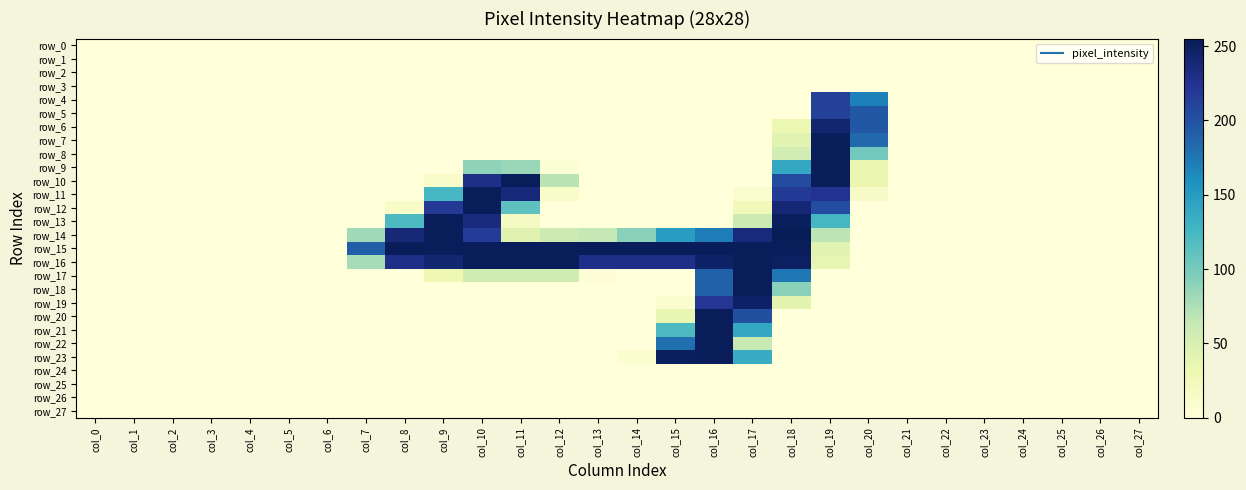

Reading left to right, list all the values displayed in this chart.

row_0: col_0=0	col_1=0	col_2=0	col_3=0	col_4=0	col_5=0	col_6=0	col_7=0	col_8=0	col_9=0	col_10=0	col_11=0	col_12=0	col_13=0	col_14=0	col_15=0	col_16=0	col_17=0	col_18=0	col_19=0	col_20=0	col_21=0	col_22=0	col_23=0	col_24=0	col_25=0	col_26=0	col_27=0
row_1: col_0=0	col_1=0	col_2=0	col_3=0	col_4=0	col_5=0	col_6=0	col_7=0	col_8=0	col_9=0	col_10=0	col_11=0	col_12=0	col_13=0	col_14=0	col_15=0	col_16=0	col_17=0	col_18=0	col_19=0	col_20=0	col_21=0	col_22=0	col_23=0	col_24=0	col_25=0	col_26=0	col_27=0
row_2: col_0=0	col_1=0	col_2=0	col_3=0	col_4=0	col_5=0	col_6=0	col_7=0	col_8=0	col_9=0	col_10=0	col_11=0	col_12=0	col_13=0	col_14=0	col_15=0	col_16=0	col_17=0	col_18=0	col_19=0	col_20=0	col_21=0	col_22=0	col_23=0	col_24=0	col_25=0	col_26=0	col_27=0
row_3: col_0=0	col_1=0	col_2=0	col_3=0	col_4=0	col_5=0	col_6=0	col_7=0	col_8=0	col_9=0	col_10=0	col_11=0	col_12=0	col_13=0	col_14=0	col_15=0	col_16=0	col_17=0	col_18=0	col_19=0	col_20=0	col_21=0	col_22=0	col_23=0	col_24=0	col_25=0	col_26=0	col_27=0
row_4: col_0=0	col_1=0	col_2=0	col_3=0	col_4=0	col_5=0	col_6=0	col_7=0	col_8=0	col_9=0	col_10=0	col_11=0	col_12=0	col_13=0	col_14=0	col_15=0	col_16=0	col_17=0	col_18=0	col_19=214	col_20=170	col_21=0	col_22=0	col_23=0	col_24=0	col_25=0	col_26=0	col_27=0
row_5: col_0=0	col_1=0	col_2=0	col_3=0	col_4=0	col_5=0	col_6=0	col_7=0	col_8=0	col_9=0	col_10=0	col_11=0	col_12=0	col_13=0	col_14=0	col_15=0	col_16=0	col_17=0	col_18=0	col_19=213	col_20=196	col_21=0	col_22=0	col_23=0	col_24=0	col_25=0	col_26=0	col_27=0
row_6: col_0=0	col_1=0	col_2=0	col_3=0	col_4=0	col_5=0	col_6=0	col_7=0	col_8=0	col_9=0	col_10=0	col_11=0	col_12=0	col_13=0	col_14=0	col_15=0	col_16=0	col_17=0	col_18=31	col_19=243	col_20=196	col_21=0	col_22=0	col_23=0	col_24=0	col_25=0	col_26=0	col_27=0
row_7: col_0=0	col_1=0	col_2=0	col_3=0	col_4=0	col_5=0	col_6=0	col_7=0	col_8=0	col_9=0	col_10=0	col_11=0	col_12=0	col_13=0	col_14=0	col_15=0	col_16=0	col_17=0	col_18=42	col_19=254	col_20=185	col_21=0	col_22=0	col_23=0	col_24=0	col_25=0	col_26=0	col_27=0
row_8: col_0=0	col_1=0	col_2=0	col_3=0	col_4=0	col_5=0	col_6=0	col_7=0	col_8=0	col_9=0	col_10=0	col_11=0	col_12=0	col_13=0	col_14=0	col_15=0	col_16=0	col_17=0	col_18=55	col_19=254	col_20=102	col_21=0	col_22=0	col_23=0	col_24=0	col_25=0	col_26=0	col_27=0
row_9: col_0=0	col_1=0	col_2=0	col_3=0	col_4=0	col_5=0	col_6=0	col_7=0	col_8=0	col_9=0	col_10=89	col_11=84	col_12=4	col_13=0	col_14=0	col_15=0	col_16=0	col_17=0	col_18=139	col_19=254	col_20=33	col_21=0	col_22=0	col_23=0	col_24=0	col_25=0	col_26=0	col_27=0
row_10: col_0=0	col_1=0	col_2=0	col_3=0	col_4=0	col_5=0	col_6=0	col_7=0	col_8=0	col_9=12	col_10=229	col_11=254	col_12=69	col_13=0	col_14=0	col_15=0	col_16=0	col_17=0	col_18=205	col_19=254	col_20=33	col_21=0	col_22=0	col_23=0	col_24=0	col_25=0	col_26=0	col_27=0
row_11: col_0=0	col_1=0	col_2=0	col_3=0	col_4=0	col_5=0	col_6=0	col_7=0	col_8=0	col_9=124	col_10=254	col_11=237	col_12=12	col_13=0	col_14=0	col_15=0	col_16=0	col_17=9	col_18=218	col_19=225	col_20=14	col_21=0	col_22=0	col_23=0	col_24=0	col_25=0	col_26=0	col_27=0
row_12: col_0=0	col_1=0	col_2=0	col_3=0	col_4=0	col_5=0	col_6=0	col_7=0	col_8=12	col_9=220	col_10=254	col_11=112	col_12=0	col_13=0	col_14=0	col_15=0	col_16=0	col_17=24	col_18=240	col_19=204	col_20=0	col_21=0	col_22=0	col_23=0	col_24=0	col_25=0	col_26=0	col_27=0
row_13: col_0=0	col_1=0	col_2=0	col_3=0	col_4=0	col_5=0	col_6=0	col_7=0	col_8=121	col_9=254	col_10=235	col_11=19	col_12=0	col_13=0	col_14=0	col_15=0	col_16=0	col_17=59	col_18=252	col_19=125	col_20=0	col_21=0	col_22=0	col_23=0	col_24=0	col_25=0	col_26=0	col_27=0
row_14: col_0=0	col_1=0	col_2=0	col_3=0	col_4=0	col_5=0	col_6=0	col_7=81	col_8=239	col_9=254	col_10=217	col_11=43	col_12=59	col_13=64	col_14=91	col_15=149	col_16=172	col_17=236	col_18=255	col_19=68	col_20=0	col_21=0	col_22=0	col_23=0	col_24=0	col_25=0	col_26=0	col_27=0
row_15: col_0=0	col_1=0	col_2=0	col_3=0	col_4=0	col_5=0	col_6=0	col_7=192	col_8=254	col_9=254	col_10=254	col_11=254	col_12=254	col_13=254	col_14=254	col_15=254	col_16=254	col_17=254	col_18=254	col_19=41	col_20=0	col_21=0	col_22=0	col_23=0	col_24=0	col_25=0	col_26=0	col_27=0
row_16: col_0=0	col_1=0	col_2=0	col_3=0	col_4=0	col_5=0	col_6=0	col_7=78	col_8=229	col_9=242	col_10=254	col_11=254	col_12=254	col_13=230	col_14=230	col_15=229	col_16=247	col_17=254	col_18=250	col_19=37	col_20=0	col_21=0	col_22=0	col_23=0	col_24=0	col_25=0	col_26=0	col_27=0
row_17: col_0=0	col_1=0	col_2=0	col_3=0	col_4=0	col_5=0	col_6=0	col_7=0	col_8=0	col_9=30	col_10=57	col_11=57	col_12=57	col_13=2	col_14=0	col_15=0	col_16=189	col_17=254	col_18=175	col_19=0	col_20=0	col_21=0	col_22=0	col_23=0	col_24=0	col_25=0	col_26=0	col_27=0
row_18: col_0=0	col_1=0	col_2=0	col_3=0	col_4=0	col_5=0	col_6=0	col_7=0	col_8=0	col_9=0	col_10=0	col_11=0	col_12=0	col_13=0	col_14=0	col_15=0	col_16=189	col_17=254	col_18=91	col_19=0	col_20=0	col_21=0	col_22=0	col_23=0	col_24=0	col_25=0	col_26=0	col_27=0
row_19: col_0=0	col_1=0	col_2=0	col_3=0	col_4=0	col_5=0	col_6=0	col_7=0	col_8=0	col_9=0	col_10=0	col_11=0	col_12=0	col_13=0	col_14=0	col_15=9	col_16=222	col_17=247	col_18=40	col_19=0	col_20=0	col_21=0	col_22=0	col_23=0	col_24=0	col_25=0	col_26=0	col_27=0
row_20: col_0=0	col_1=0	col_2=0	col_3=0	col_4=0	col_5=0	col_6=0	col_7=0	col_8=0	col_9=0	col_10=0	col_11=0	col_12=0	col_13=0	col_14=0	col_15=36	col_16=254	col_17=202	col_18=0	col_19=0	col_20=0	col_21=0	col_22=0	col_23=0	col_24=0	col_25=0	col_26=0	col_27=0
row_21: col_0=0	col_1=0	col_2=0	col_3=0	col_4=0	col_5=0	col_6=0	col_7=0	col_8=0	col_9=0	col_10=0	col_11=0	col_12=0	col_13=0	col_14=0	col_15=121	col_16=254	col_17=139	col_18=0	col_19=0	col_20=0	col_21=0	col_22=0	col_23=0	col_24=0	col_25=0	col_26=0	col_27=0
row_22: col_0=0	col_1=0	col_2=0	col_3=0	col_4=0	col_5=0	col_6=0	col_7=0	col_8=0	col_9=0	col_10=0	col_11=0	col_12=0	col_13=0	col_14=0	col_15=180	col_16=254	col_17=62	col_18=0	col_19=0	col_20=0	col_21=0	col_22=0	col_23=0	col_24=0	col_25=0	col_26=0	col_27=0
row_23: col_0=0	col_1=0	col_2=0	col_3=0	col_4=0	col_5=0	col_6=0	col_7=0	col_8=0	col_9=0	col_10=0	col_11=0	col_12=0	col_13=0	col_14=8	col_15=252	col_16=254	col_17=136	col_18=0	col_19=0	col_20=0	col_21=0	col_22=0	col_23=0	col_24=0	col_25=0	col_26=0	col_27=0
row_24: col_0=0	col_1=0	col_2=0	col_3=0	col_4=0	col_5=0	col_6=0	col_7=0	col_8=0	col_9=0	col_10=0	col_11=0	col_12=0	col_13=0	col_14=0	col_15=0	col_16=0	col_17=0	col_18=0	col_19=0	col_20=0	col_21=0	col_22=0	col_23=0	col_24=0	col_25=0	col_26=0	col_27=0
row_25: col_0=0	col_1=0	col_2=0	col_3=0	col_4=0	col_5=0	col_6=0	col_7=0	col_8=0	col_9=0	col_10=0	col_11=0	col_12=0	col_13=0	col_14=0	col_15=0	col_16=0	col_17=0	col_18=0	col_19=0	col_20=0	col_21=0	col_22=0	col_23=0	col_24=0	col_25=0	col_26=0	col_27=0
row_26: col_0=0	col_1=0	col_2=0	col_3=0	col_4=0	col_5=0	col_6=0	col_7=0	col_8=0	col_9=0	col_10=0	col_11=0	col_12=0	col_13=0	col_14=0	col_15=0	col_16=0	col_17=0	col_18=0	col_19=0	col_20=0	col_21=0	col_22=0	col_23=0	col_24=0	col_25=0	col_26=0	col_27=0
row_27: col_0=0	col_1=0	col_2=0	col_3=0	col_4=0	col_5=0	col_6=0	col_7=0	col_8=0	col_9=0	col_10=0	col_11=0	col_12=0	col_13=0	col_14=0	col_15=0	col_16=0	col_17=0	col_18=0	col_19=0	col_20=0	col_21=0	col_22=0	col_23=0	col_24=0	col_25=0	col_26=0	col_27=0